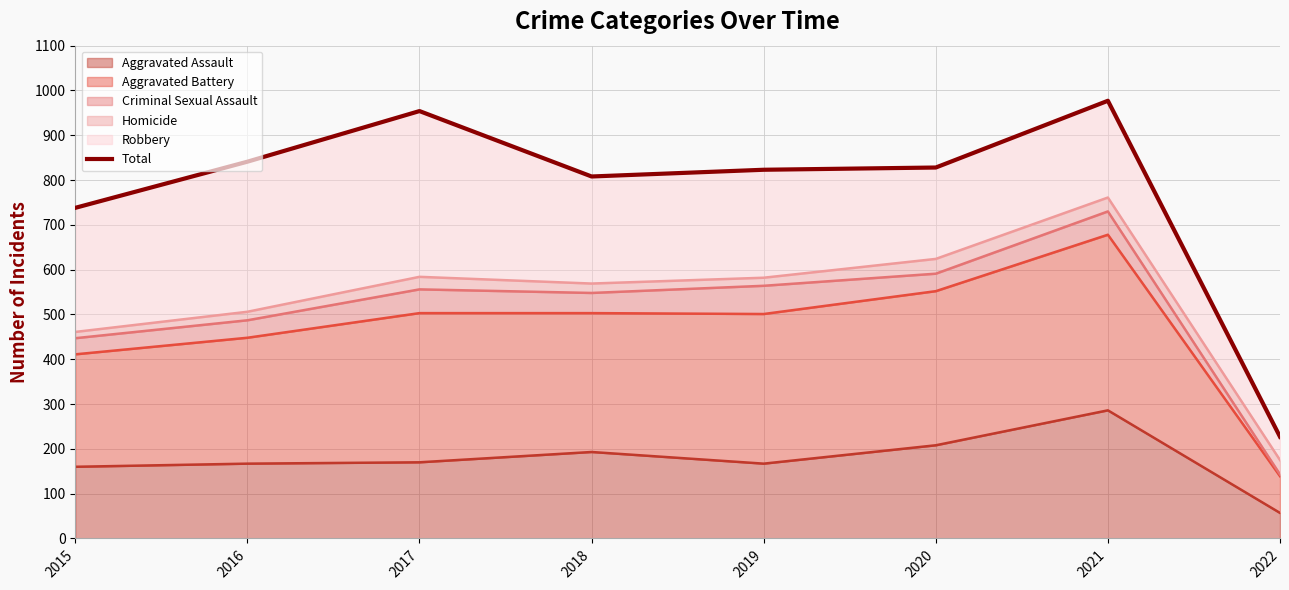

Which category has the lowest value across all series?

2022